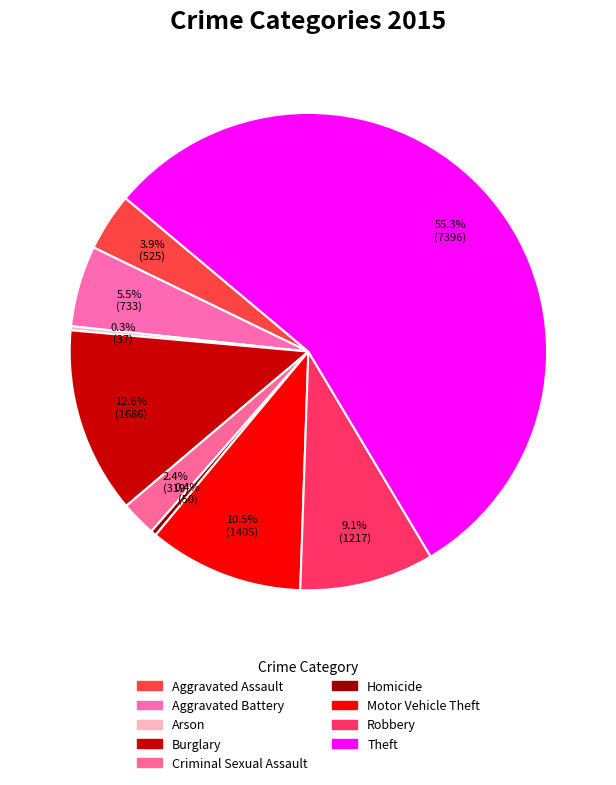

To the nearest percent, what portion does Robbery represent?

9%